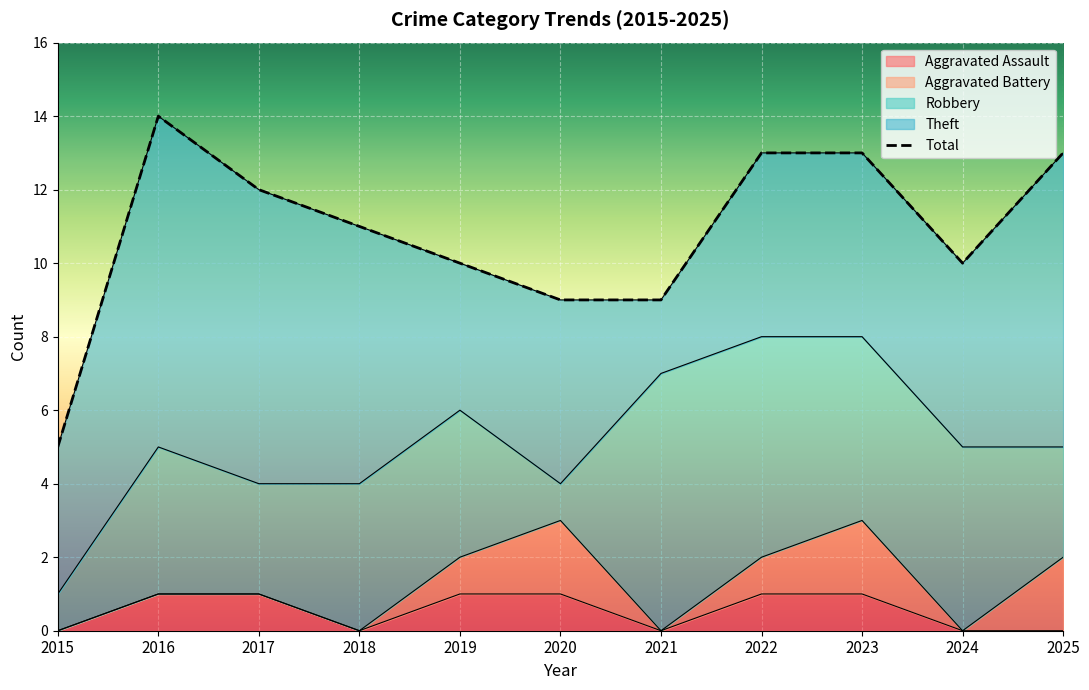

At which category is the sum across all series the highest?

2016